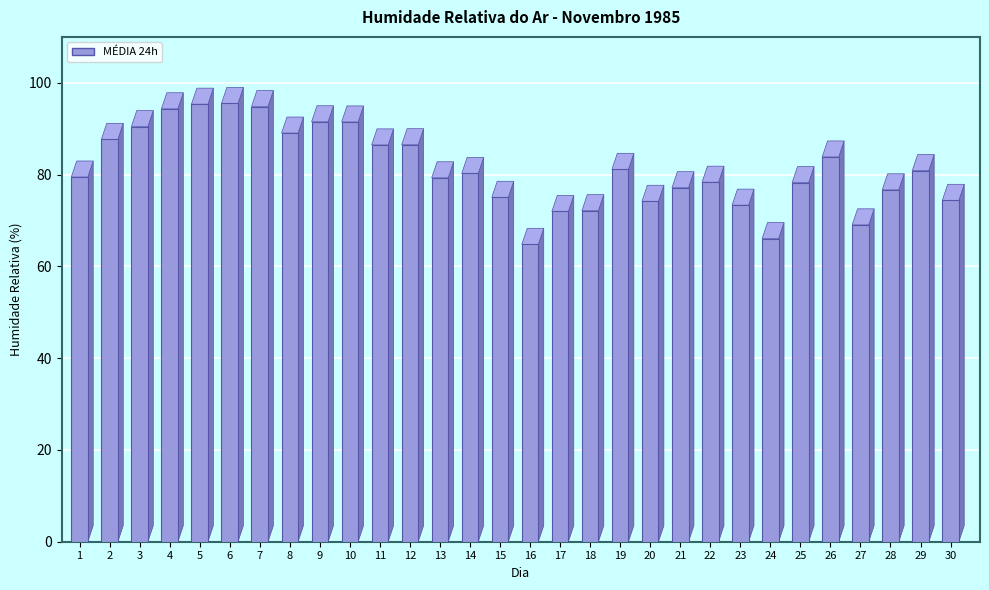

Which label corresponds to the smallest value in the chart?

16